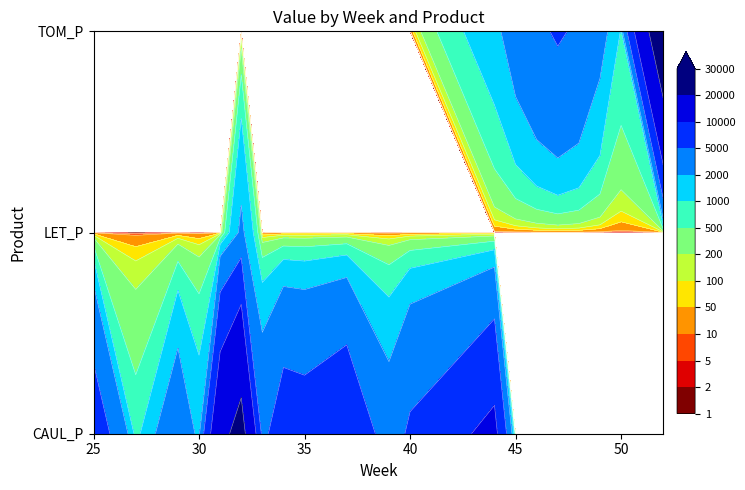

Reading left to right, list all the values displayed in this chart.

CAUL_P: 7701.9	707.5	3479.4	1640.4	16884.7	23843.6	4032.4	7458.2	7050.0	8955.2	3116.3	5615.6	11644.4
LET_P: 0.0	0.0	0.0	0.0	0.0	2315.3	0.0	0.0	0.0	0.0	0.0	0.0	0.0
TOM_P: 0.0	0.0	0.0	0.0	0.0	0.0	0.0	0.0	0.0	0.0	0.0	0.0	1577.5